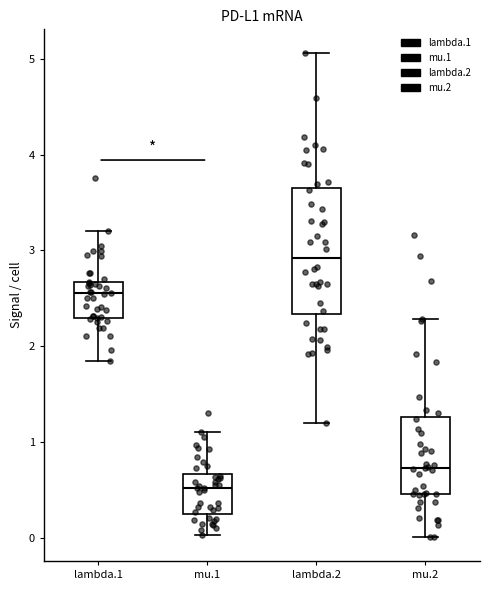

Which box's median line is the highest?

lambda.2